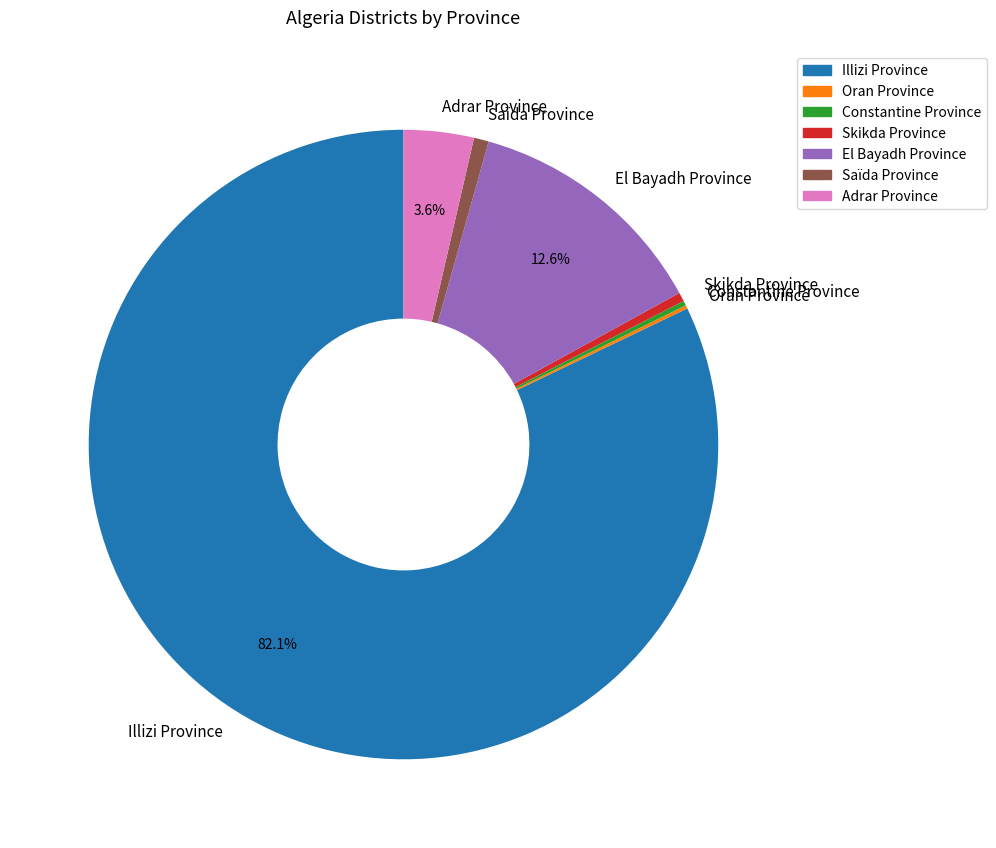

What percentage is NOT represented by Illizi Province?

17.9%